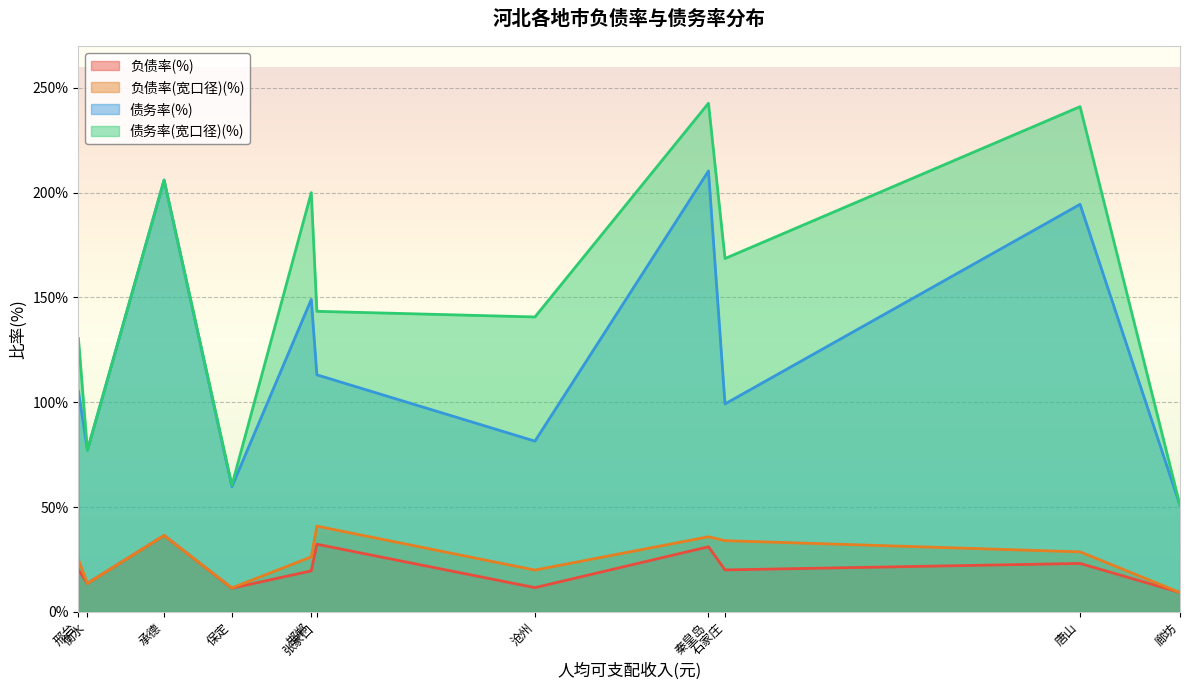

What is the minimum value for 负债率(%)?

9.2